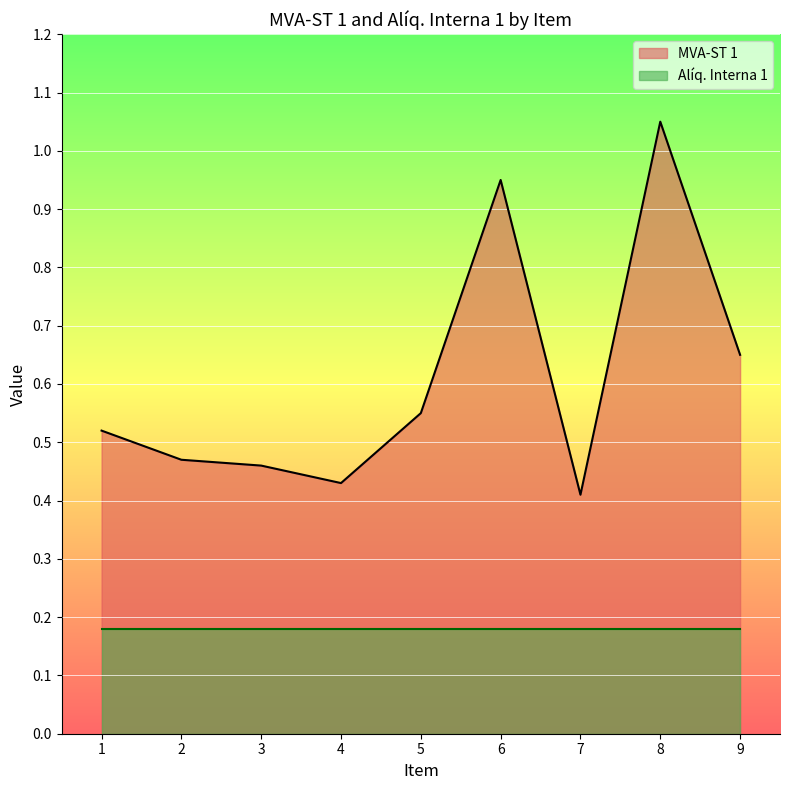

Where is the first local minimum?

4